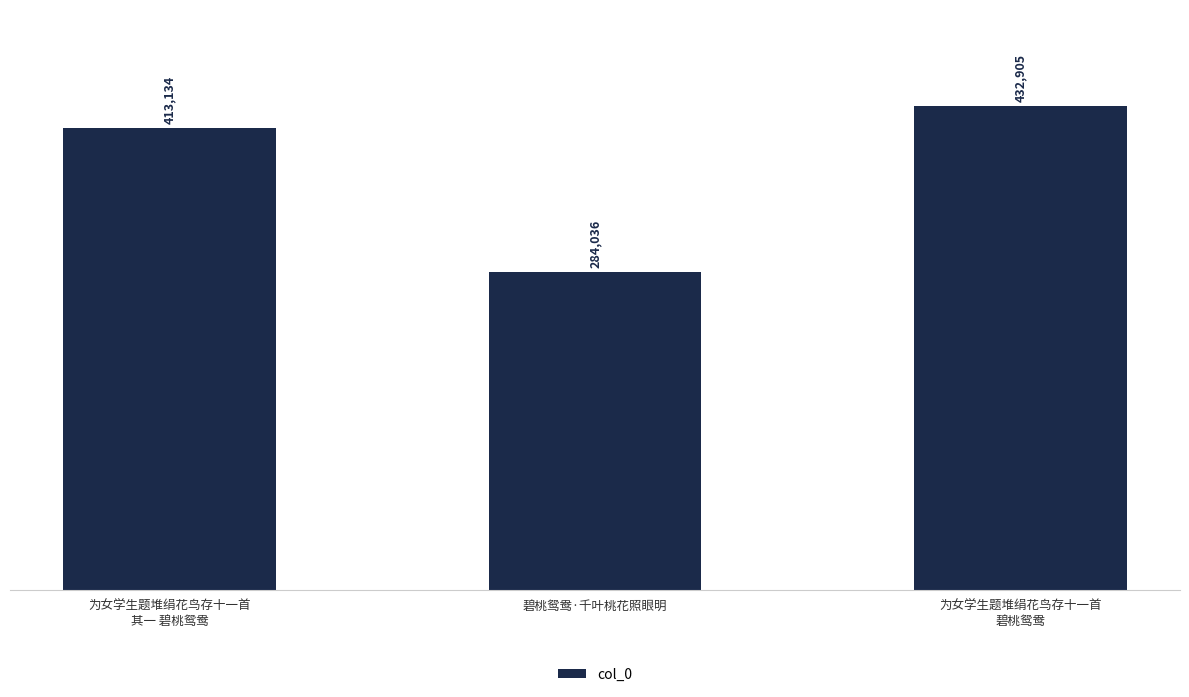

Is it true that the value at 碧桃鸳鸯·千叶桃花照眼明 is 284036?

True